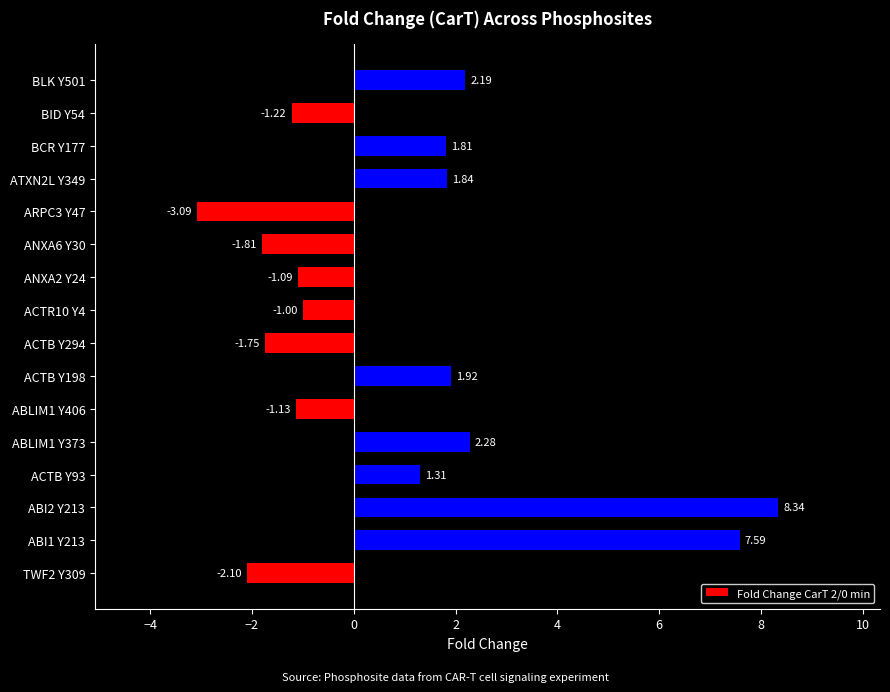

Rank the categories by value from highest to lowest.

ABI2 Y213, ABI1 Y213, ABLIM1 Y373, BLK Y501, ACTB Y198, ATXN2L Y349, BCR Y177, ACTB Y93, ACTR10 Y4, ANXA2 Y24, ABLIM1 Y406, BID Y54, ACTB Y294, ANXA6 Y30, TWF2 Y309, ARPC3 Y47